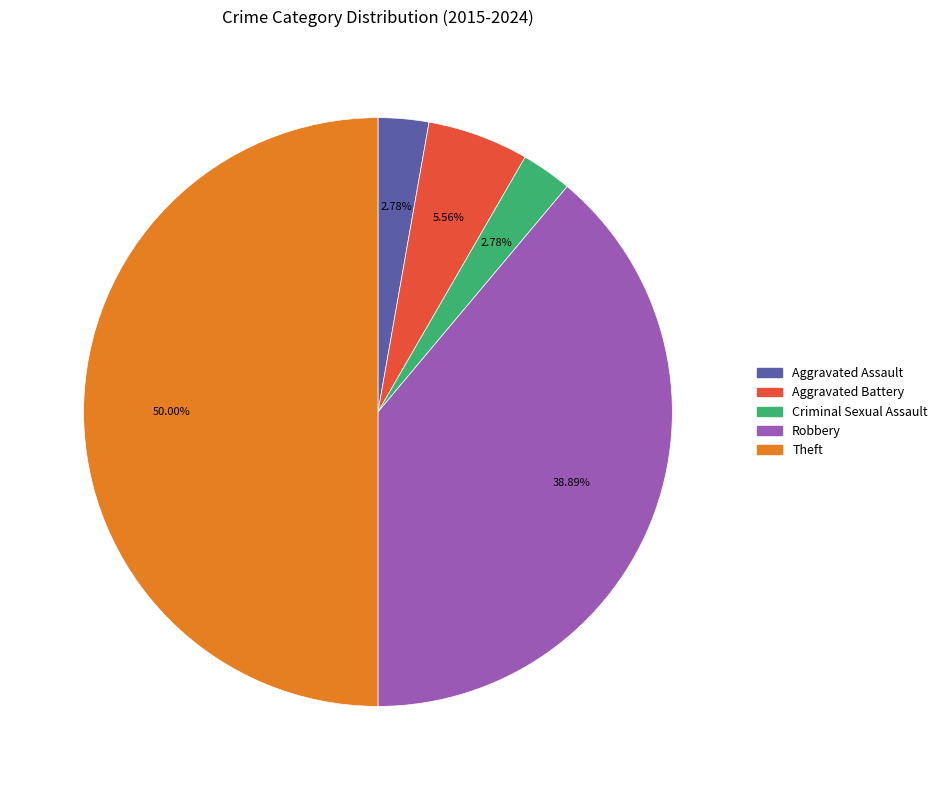

Is it true that Aggravated Assault is 3% of the pie?

True